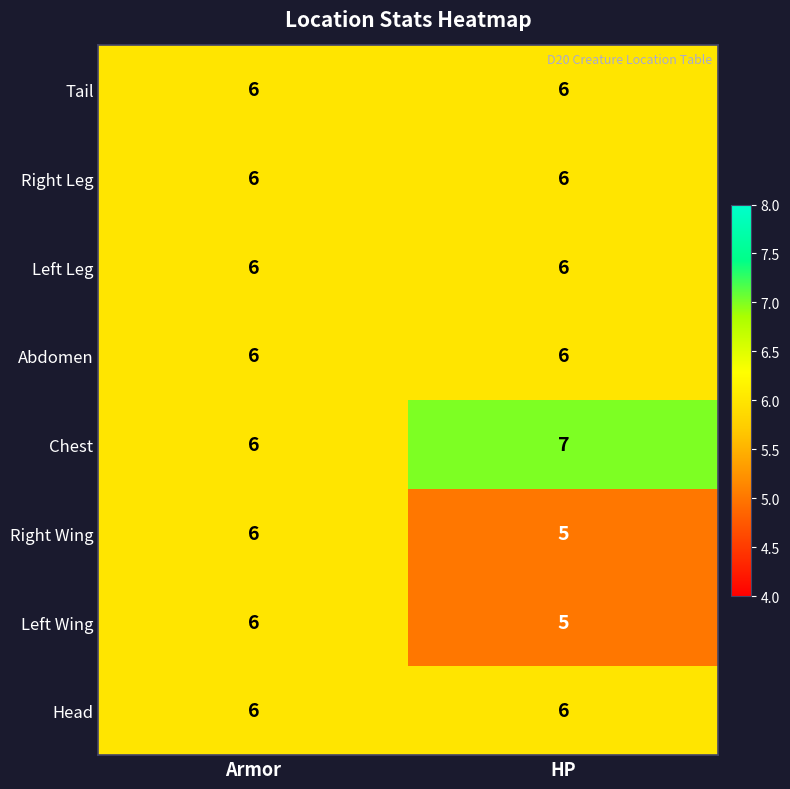

Is it true that Right Wing equals 6 at Armor?

True